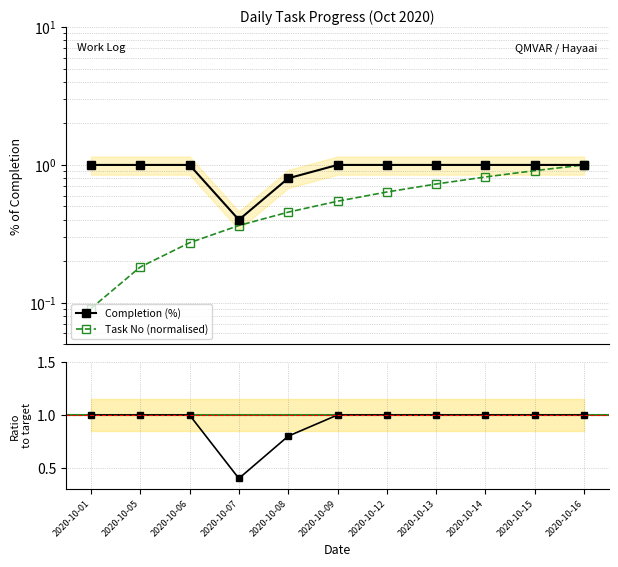

What is the maximum value shown in the chart?

1.0